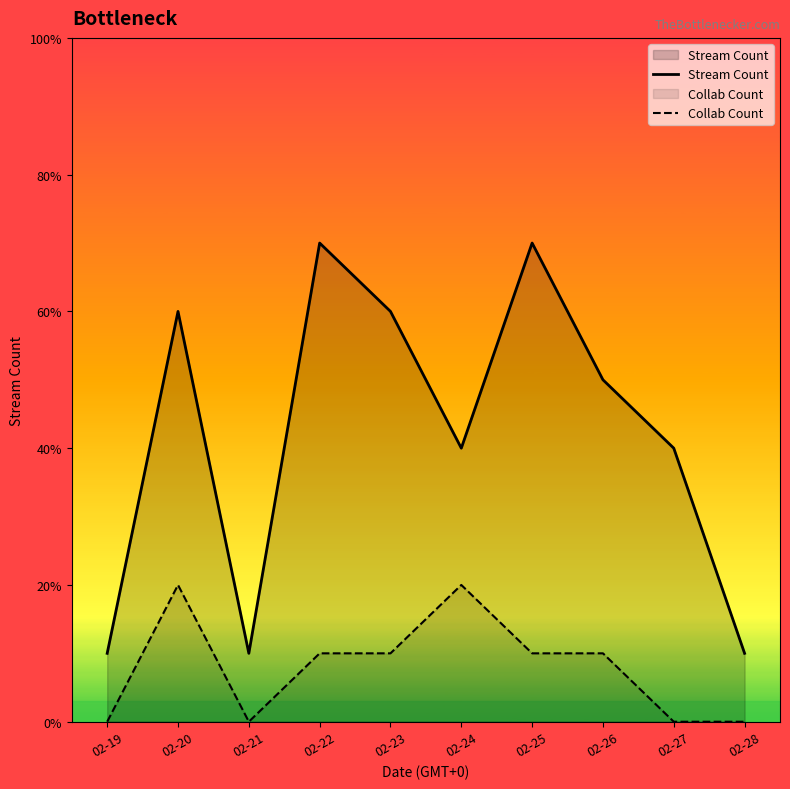

In Collab Count, how many points are higher than both neighbors (excluding endpoints)?

2